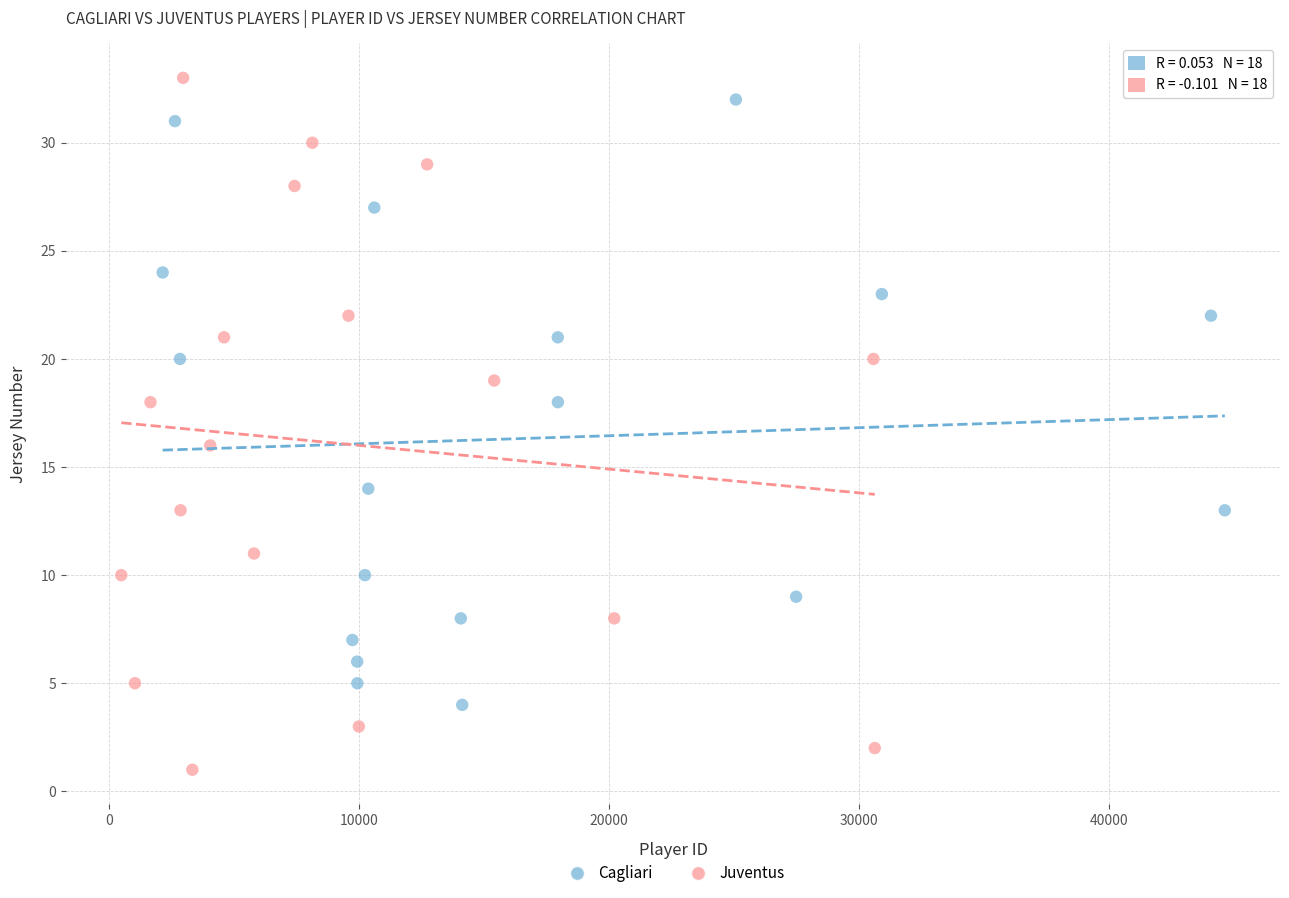

Which series reaches the minimum Y coordinate?

Juventus